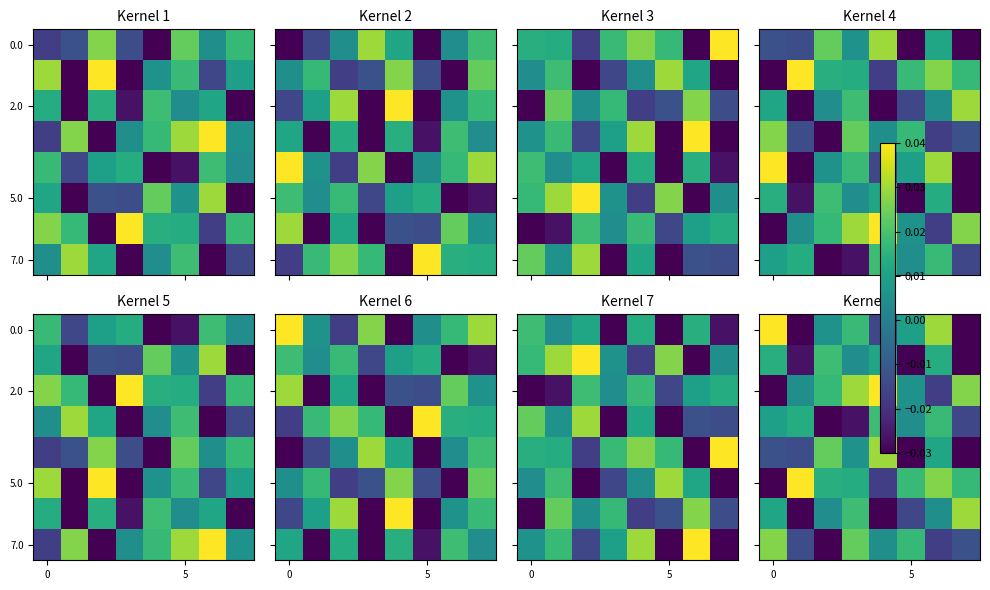

What is the total value across all series at 7?

-0.1